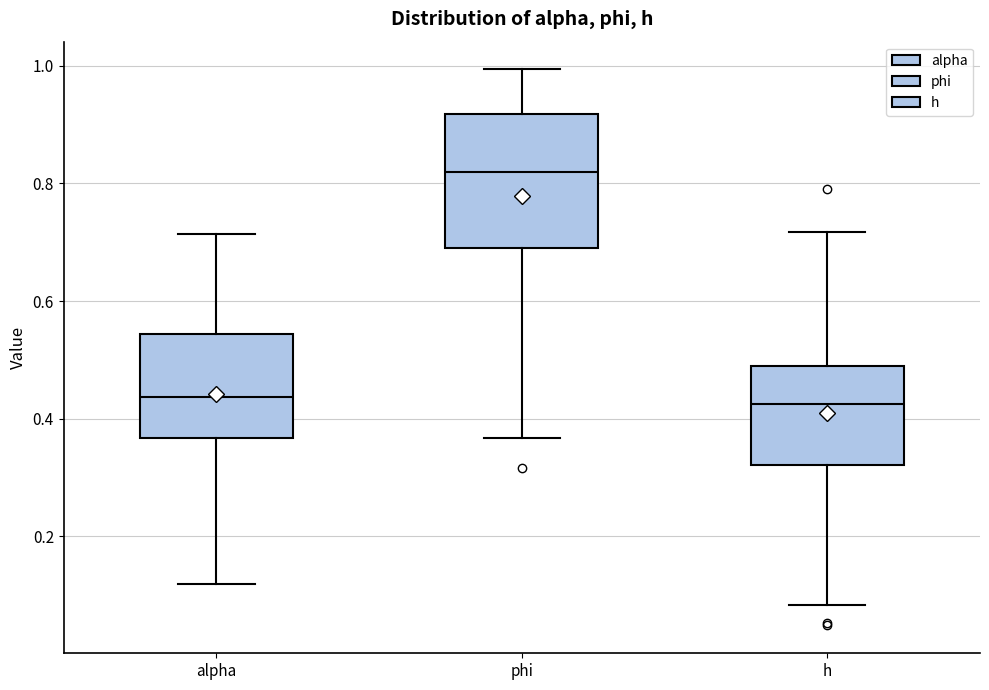

Which box has the highest median line?

phi